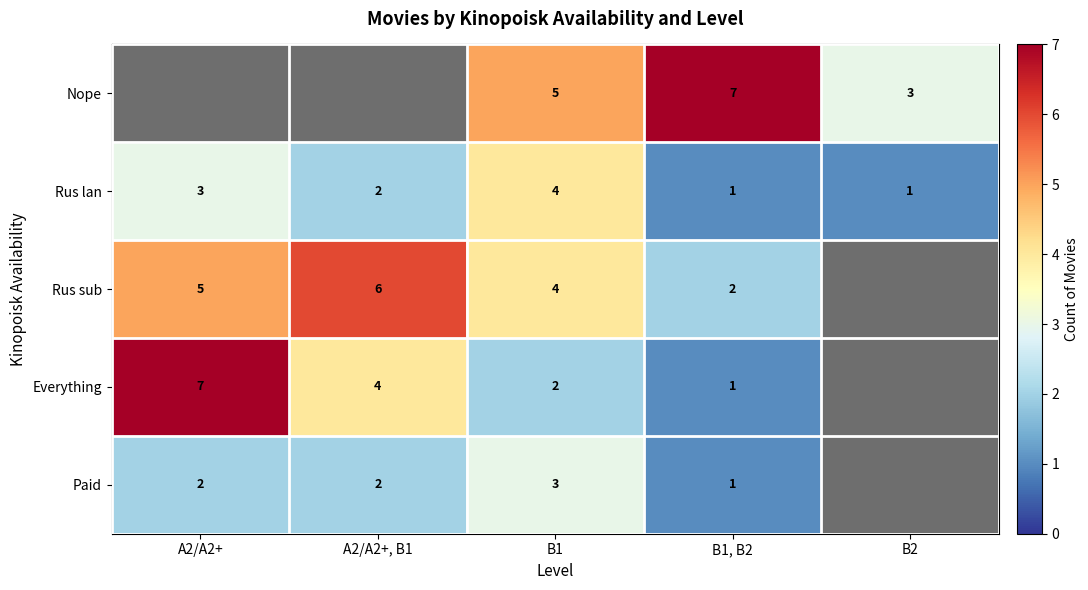

The Paid series shows 2 at A2/A2+, B1. True or false?

True